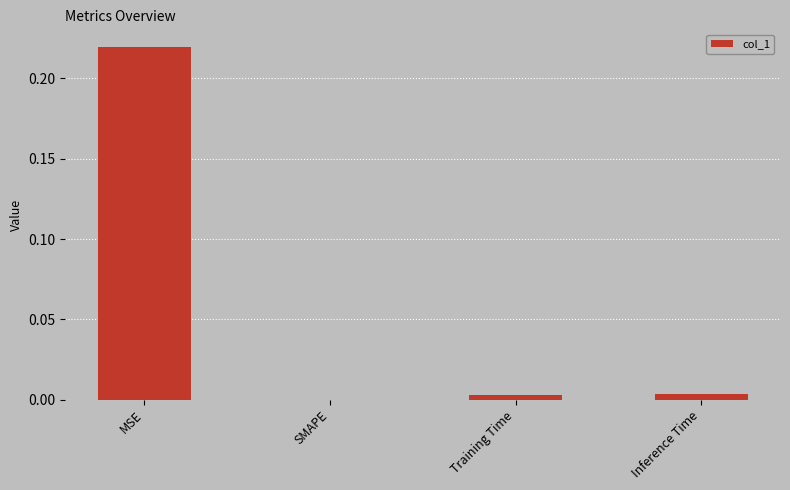

Is it true that the value at Inference Time is 0.0?

True